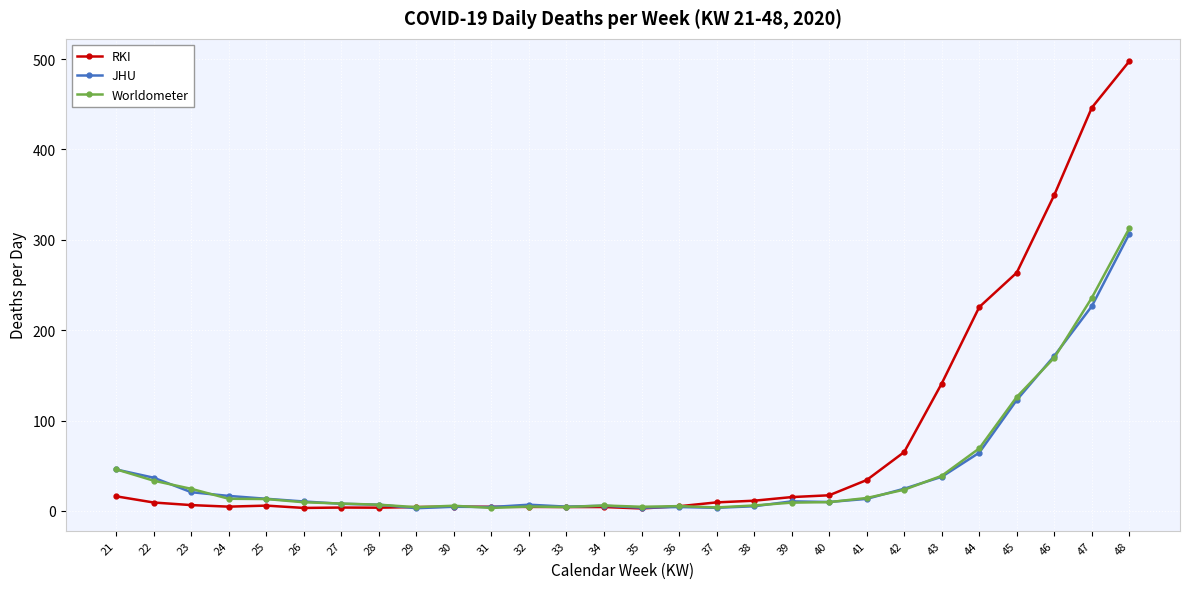

Is the value of Worldometer at 26 greater than the value of JHU at 29?

Yes